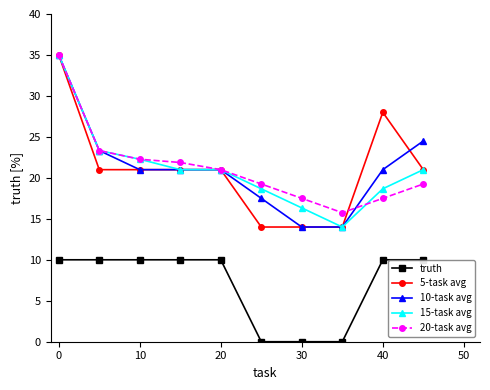

What is the value of the 10-task avg point at the 9th from the left?

21.0